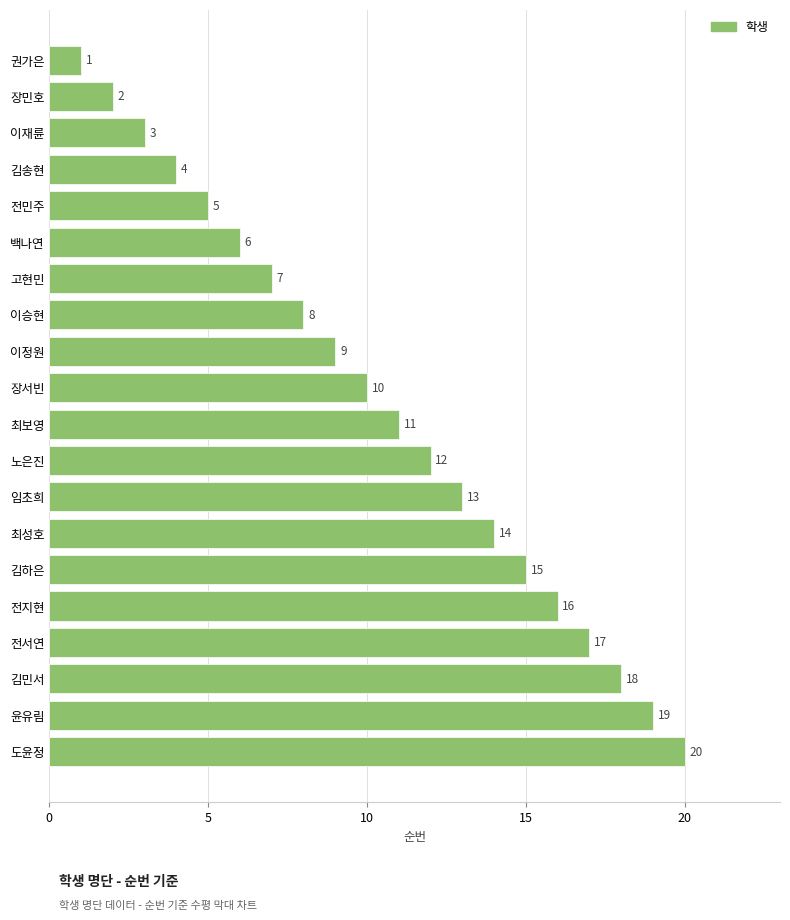

Rank the categories by value from highest to lowest.

도윤정, 윤유림, 김민서, 전서연, 전지현, 김하은, 최성호, 임초희, 노은진, 최보영, 장서빈, 이정원, 이승현, 고현민, 백나연, 전민주, 김송현, 이재륜, 장민호, 권가은